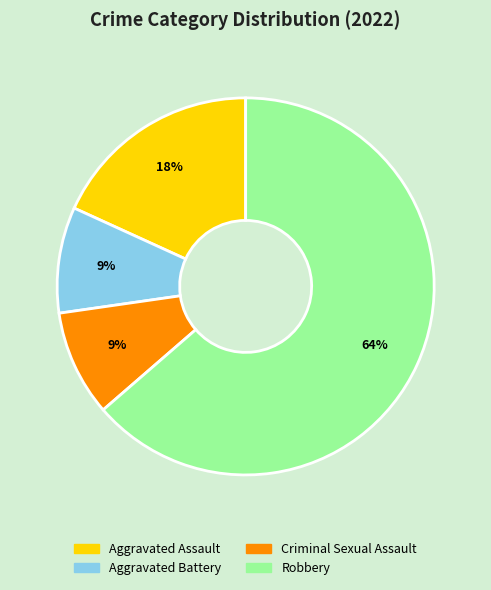

Between Robbery and Aggravated Assault, which is larger?

Robbery